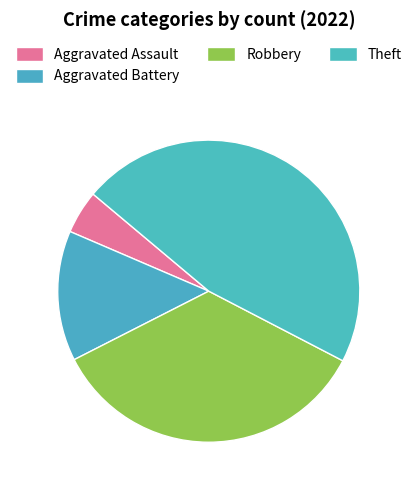

Which slice is the largest?

Theft